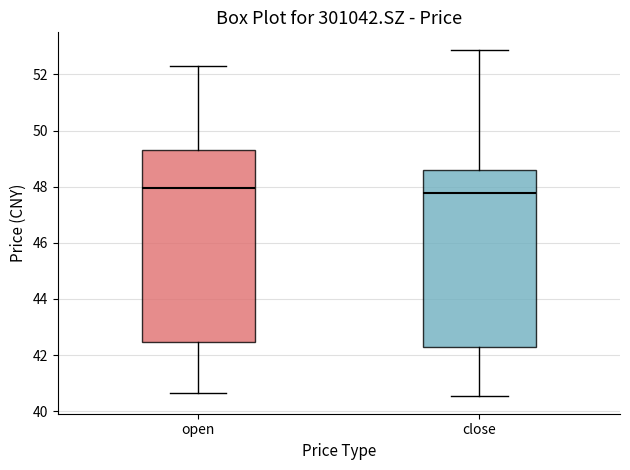

Which box is the tallest, from its lower edge to its upper edge?

open